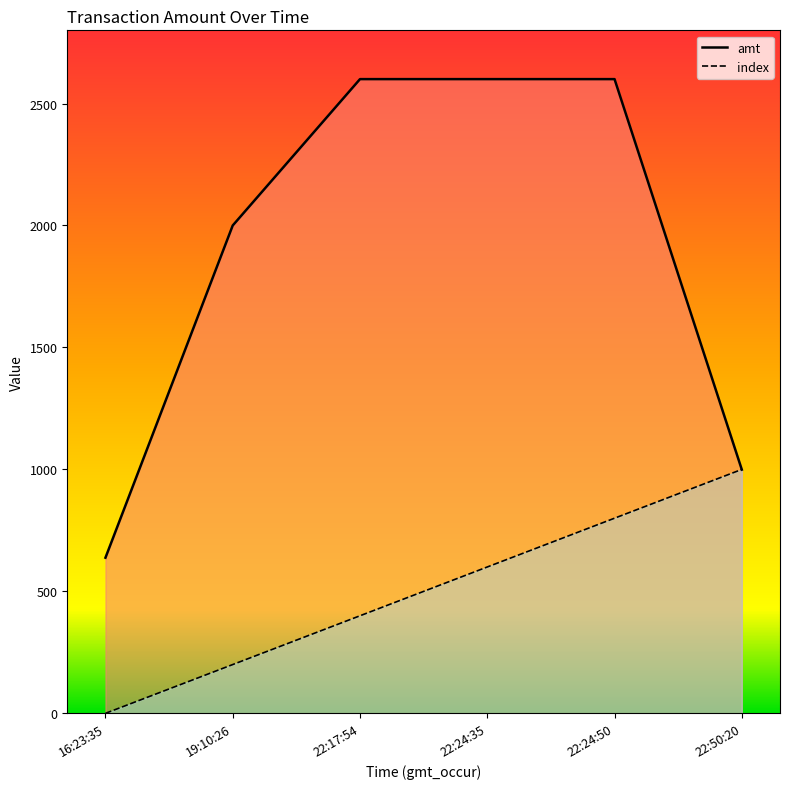

Is the value of index at 22:17:54 greater than the value of amt at 22:17:54?

No